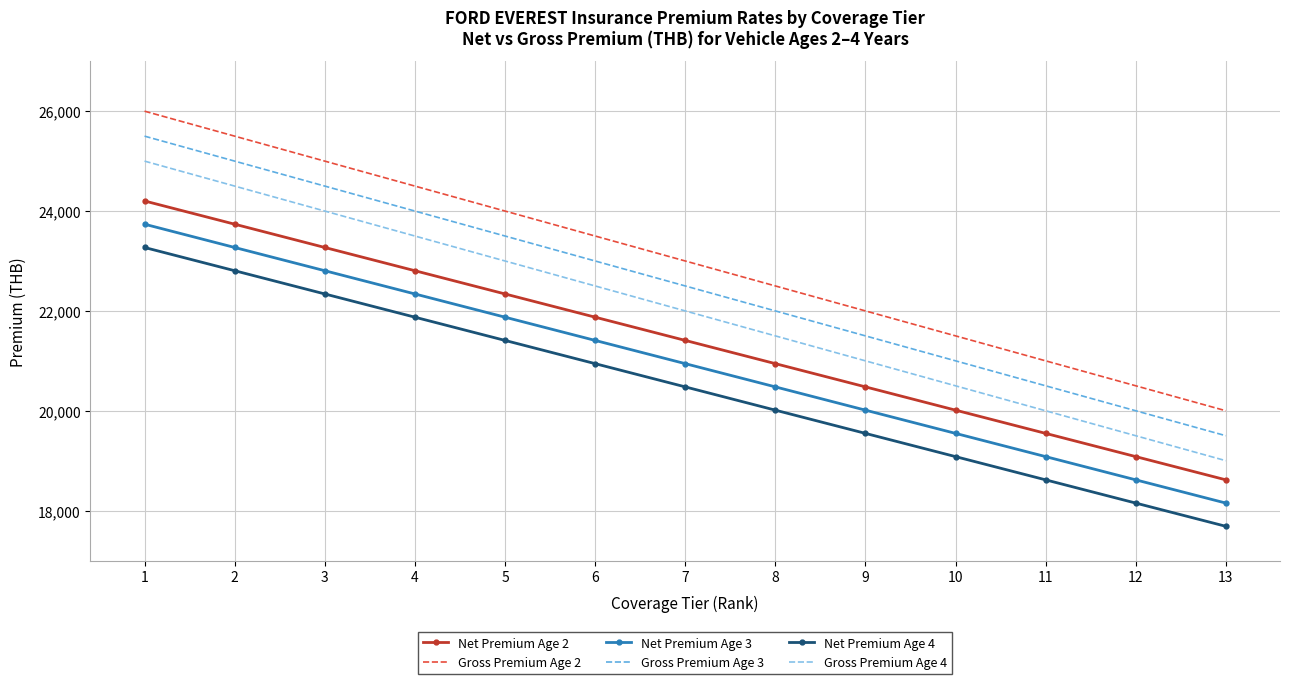

At which category is the sum across all series the highest?

1